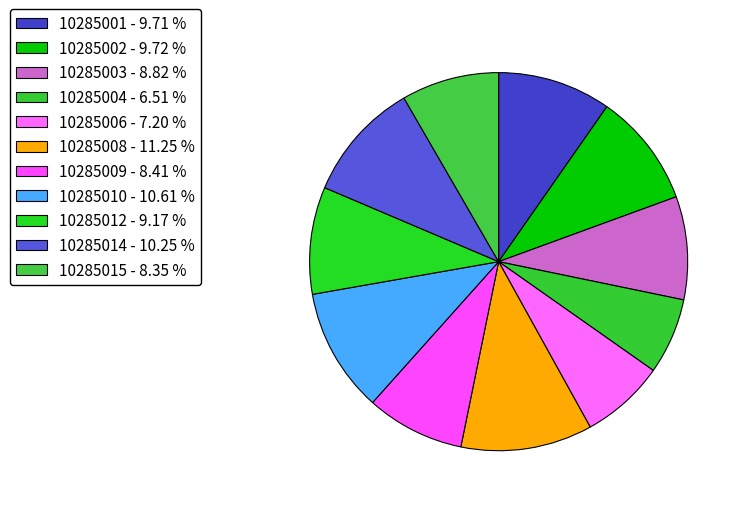

What is the largest slice in the pie chart?

10285008